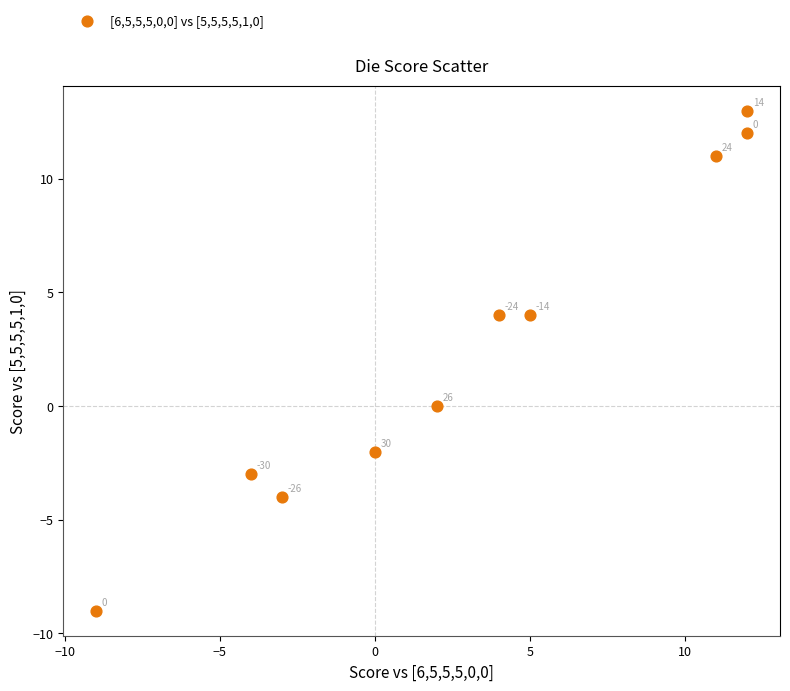

What is the range of X values (max minus min)?

21